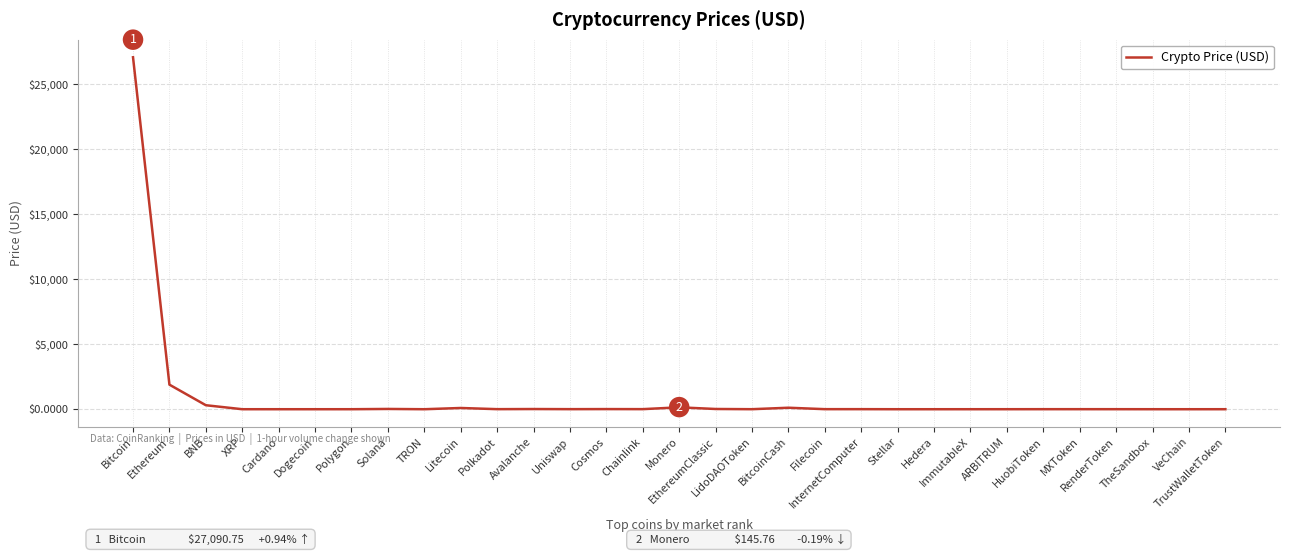

Does the chart have visible grid lines?

Yes